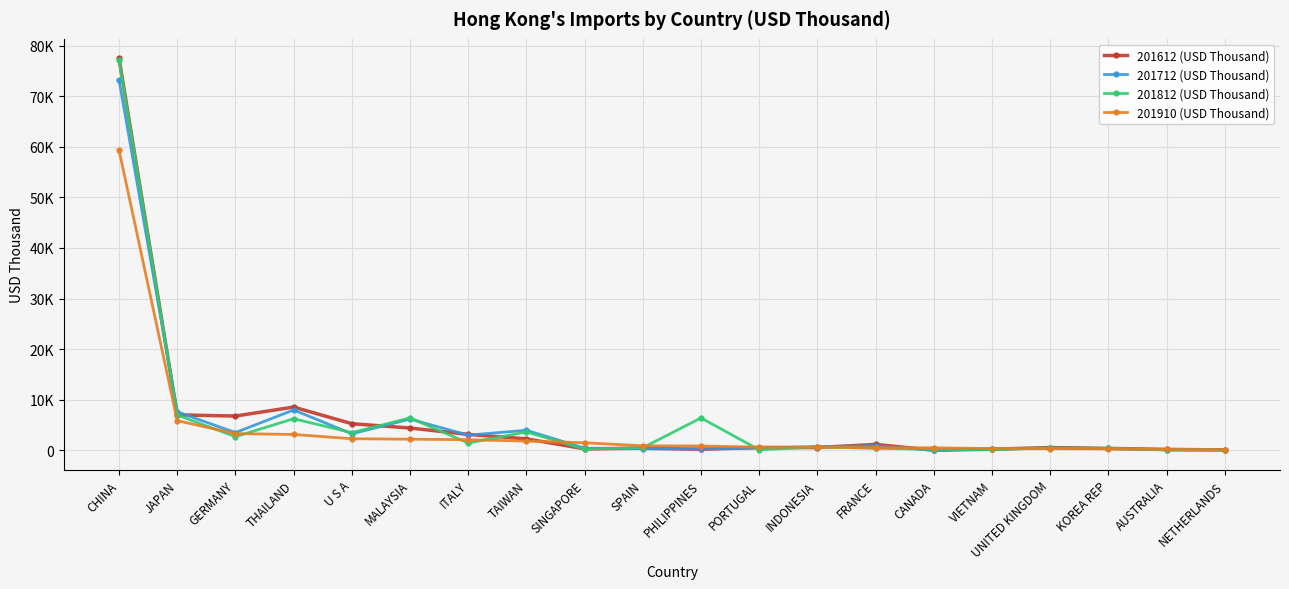

Which category has the lowest value across all series?

CANADA